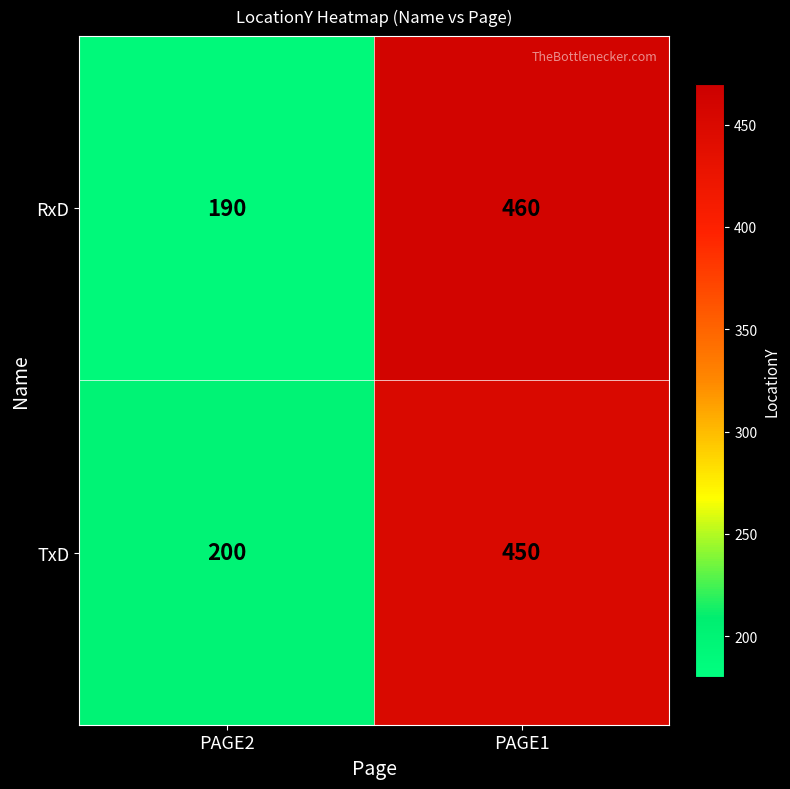

Which category has the lowest value across all series?

PAGE2